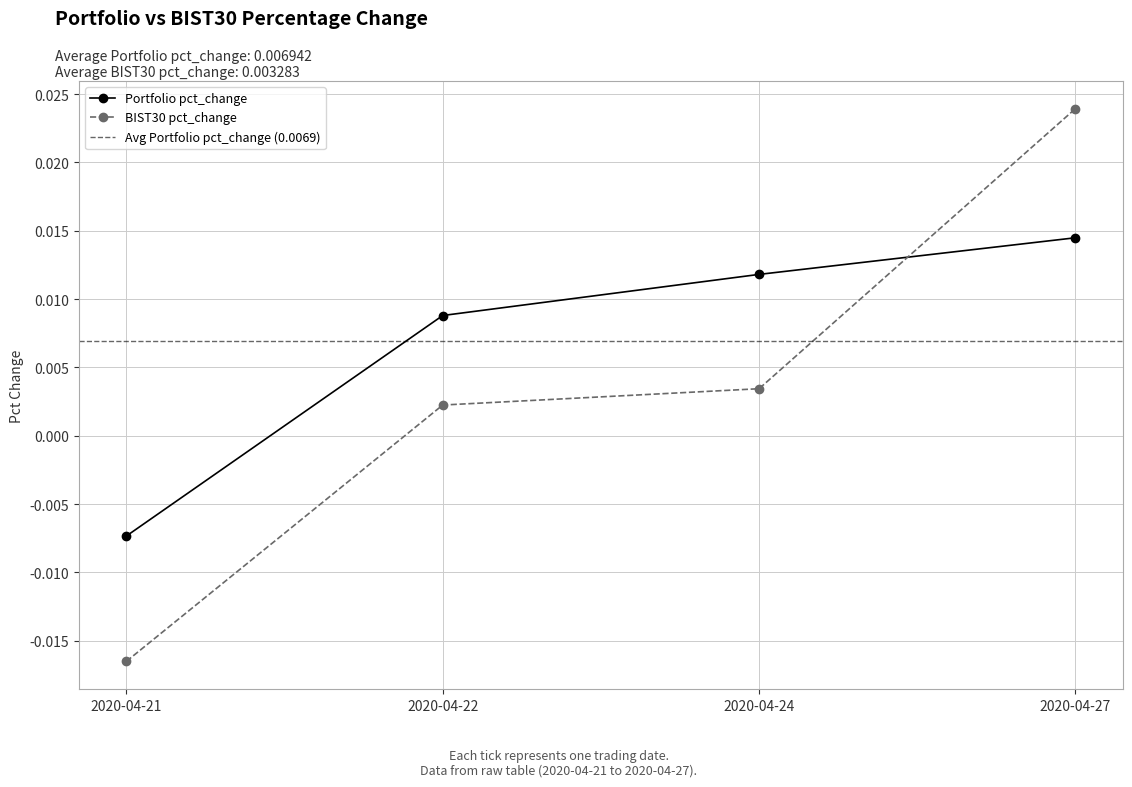

How many times do BIST30 pct_change and Portfolio pct_change cross each other?

1